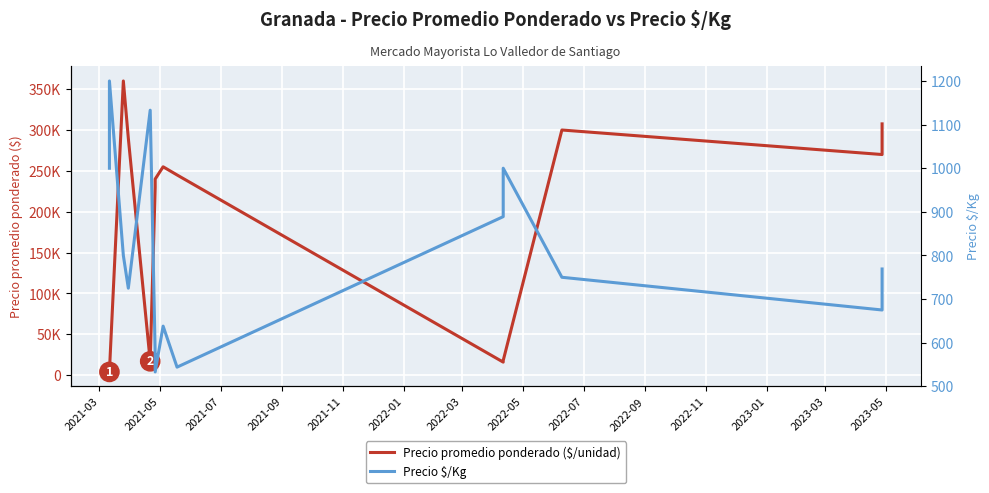

The Precio $/Kg series shows 769 at 2023-05. True or false?

True